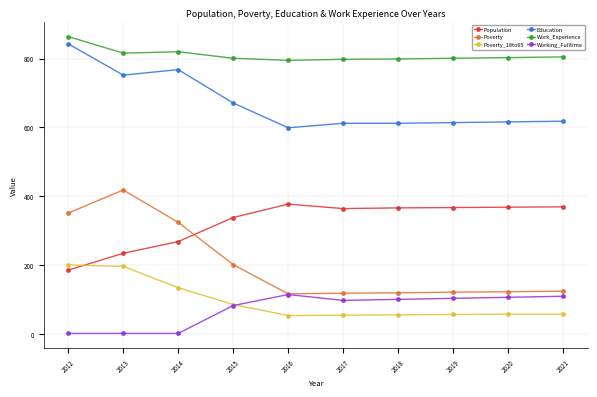

List the series in order of their peak value, lowest first.

Working_Fulltime, Poverty_18to65, Population, Poverty, Education, Work_Experience